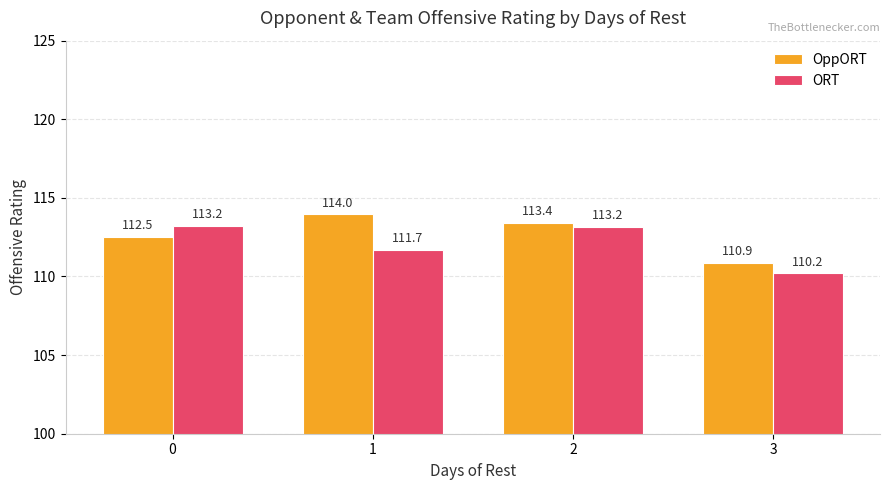

At which category is the sum across all series the highest?

2